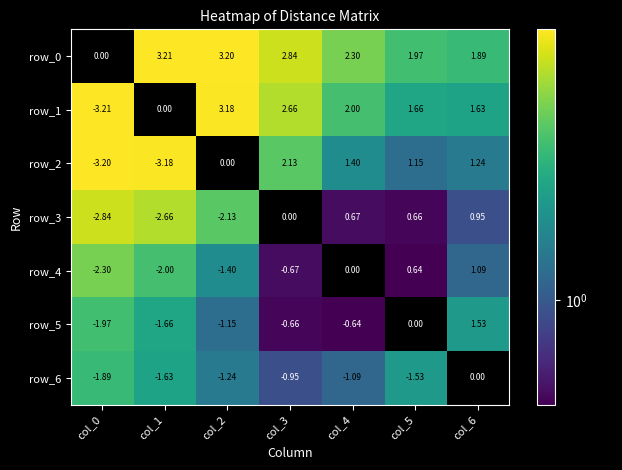

What is the sum of the row_2 values at col_4 and col_1?

-1.8